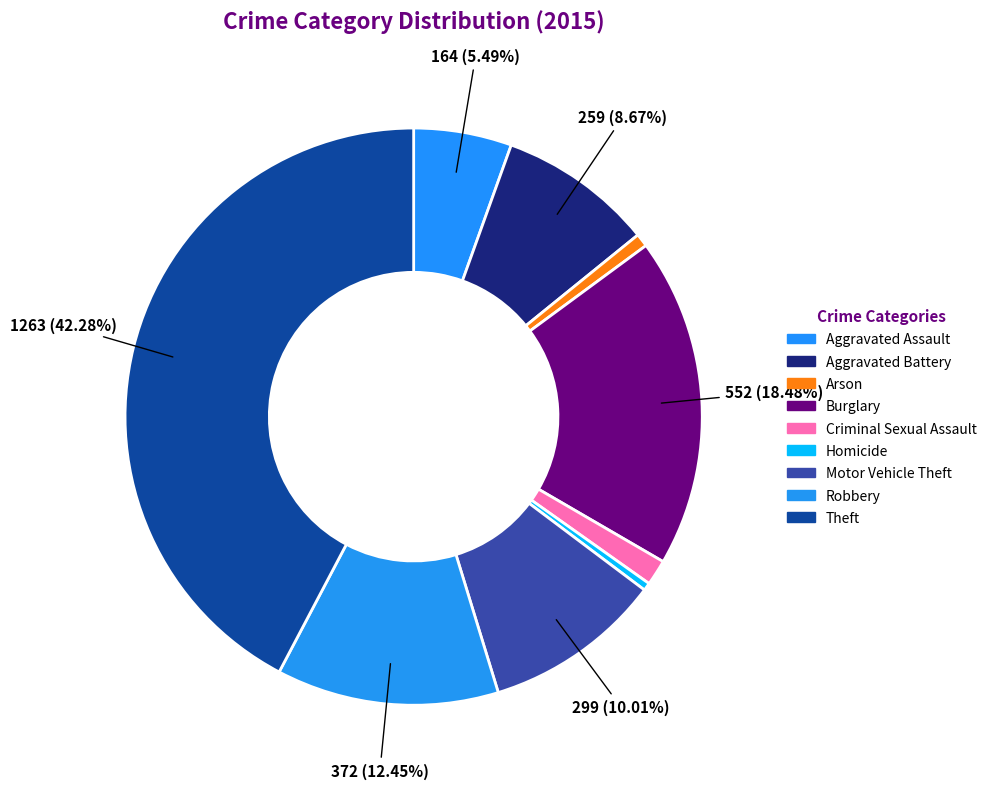

Rank the categories by value from highest to lowest.

Theft, Burglary, Robbery, Motor Vehicle Theft, Aggravated Battery, Aggravated Assault, Criminal Sexual Assault, Arson, Homicide